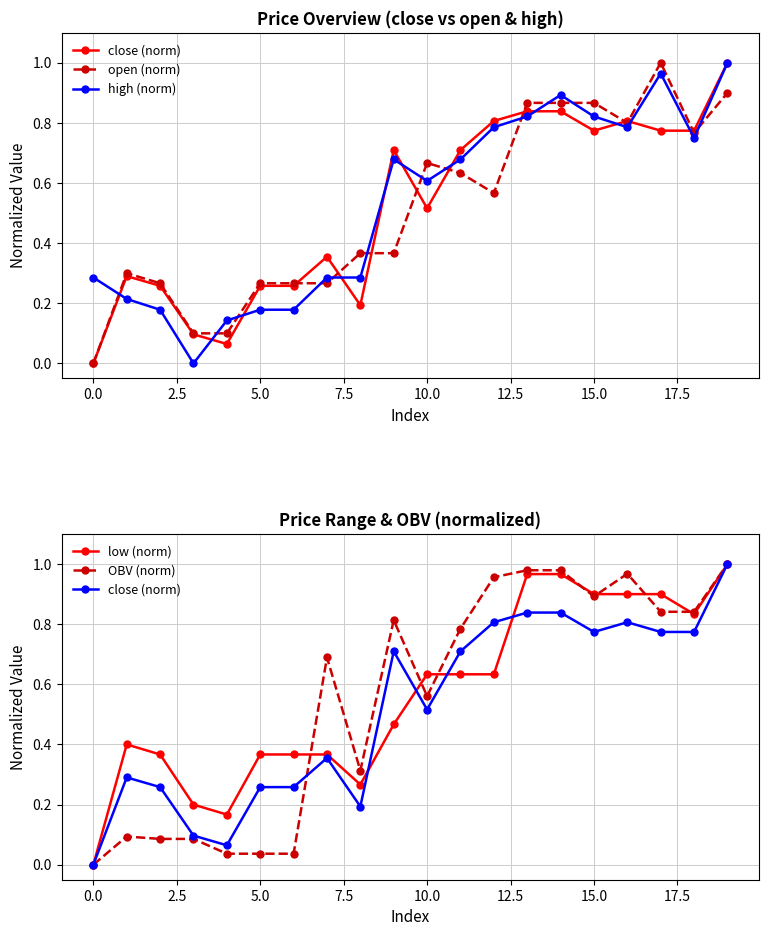

How many series are shown in this chart?

5